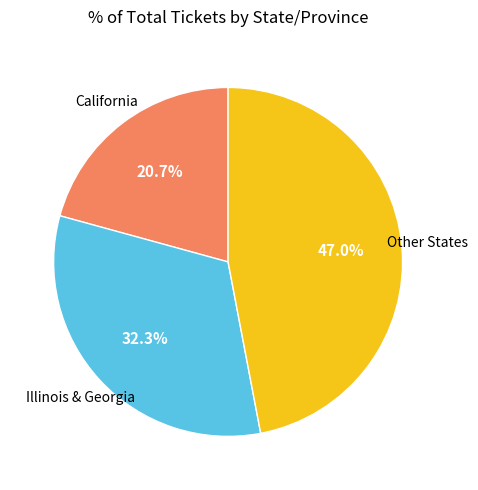

What percentage is NOT represented by Illinois & Georgia?

67.7%